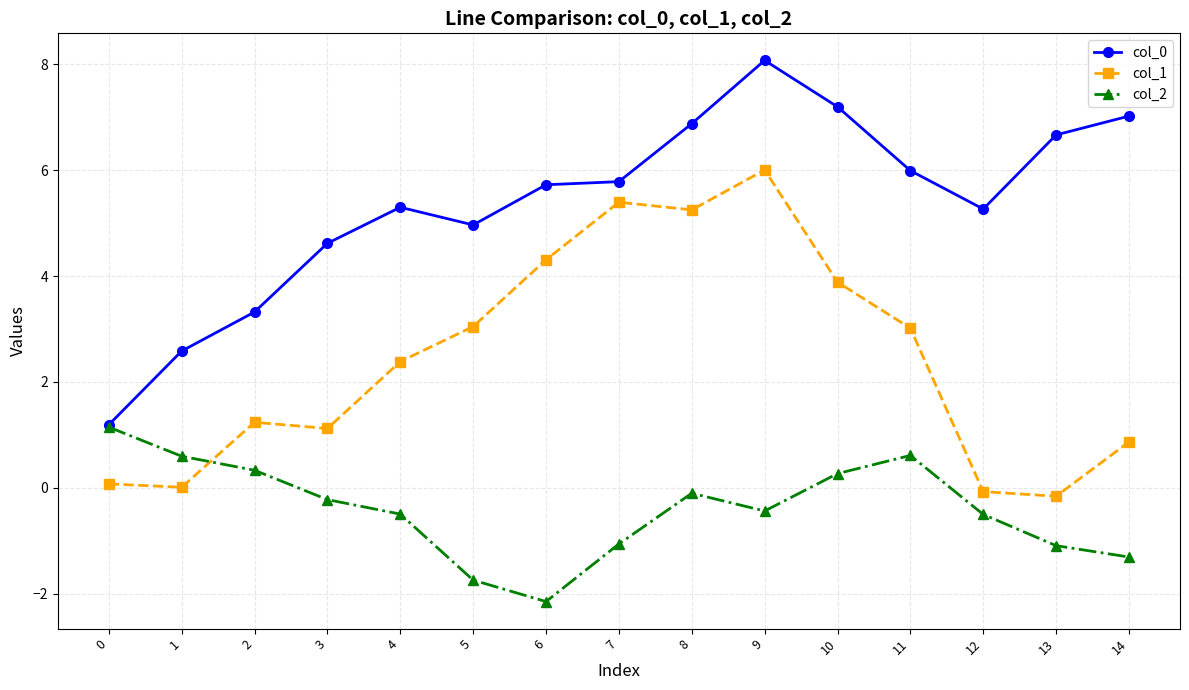

How many categories are shown in the chart?

15